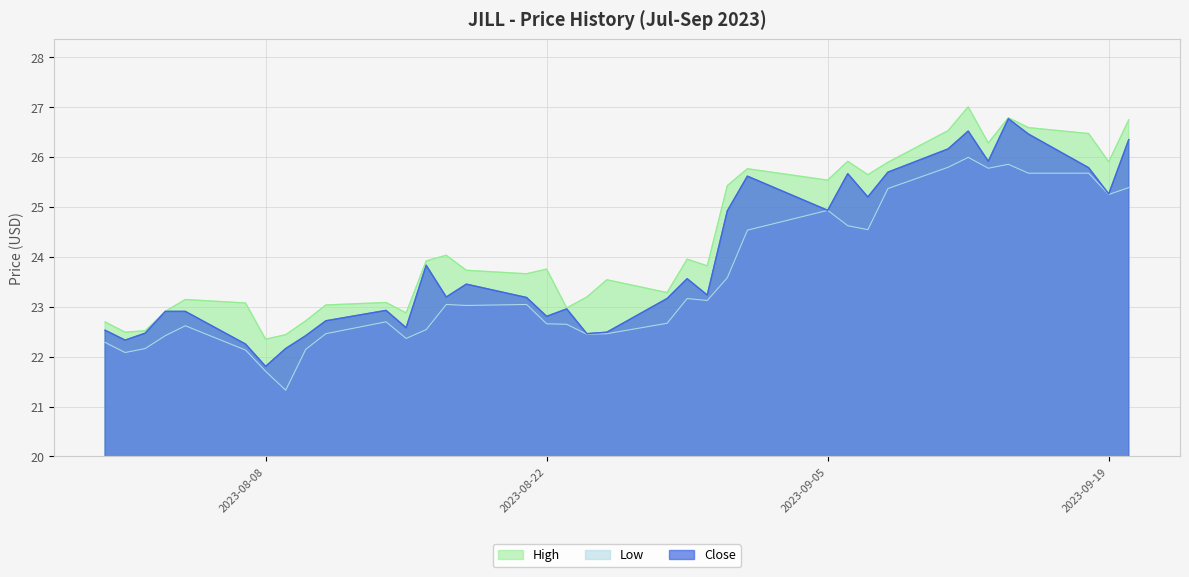

Reading left to right, list all the values displayed in this chart.

High: 22.7	22.5	22.5	22.9	23.1	23.1	22.4	22.4	22.7	23.0	23.1	22.9	23.9	24.0	23.7	23.7	23.8	23.0	23.2	23.5	23.3	24.0	23.8	25.4	25.8	25.5	25.9	25.6	25.9	26.5	27.0	26.3	26.8	26.6	26.5	25.9	26.7
Low: 22.3	22.1	22.2	22.4	22.6	22.1	21.7	21.3	22.1	22.5	22.7	22.4	22.5	23.0	23.0	23.0	22.7	22.6	22.5	22.5	22.7	23.2	23.1	23.6	24.5	24.9	24.6	24.5	25.4	25.8	26.0	25.8	25.9	25.7	25.7	25.2	25.4
Close: 22.5	22.3	22.5	22.9	22.9	22.3	21.8	22.2	22.4	22.7	22.9	22.6	23.8	23.2	23.5	23.2	22.8	23.0	22.5	22.5	23.2	23.6	23.2	24.9	25.6	24.9	25.7	25.2	25.7	26.2	26.5	25.9	26.8	26.5	25.8	25.3	26.4